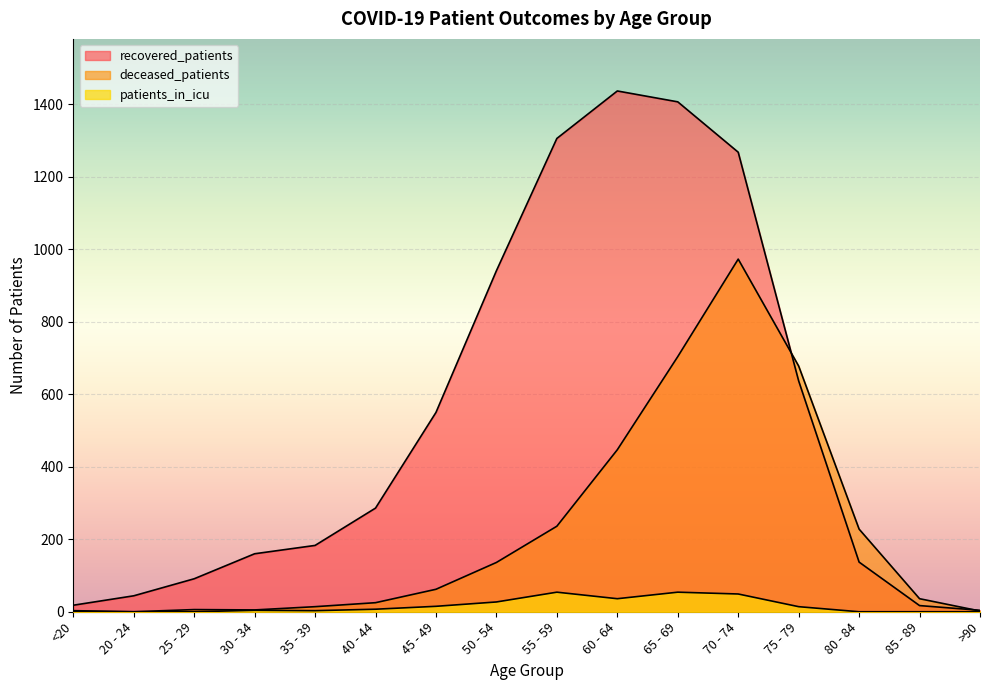

Read the deceased_patients value at 65 - 69, to the nearest 50.

700